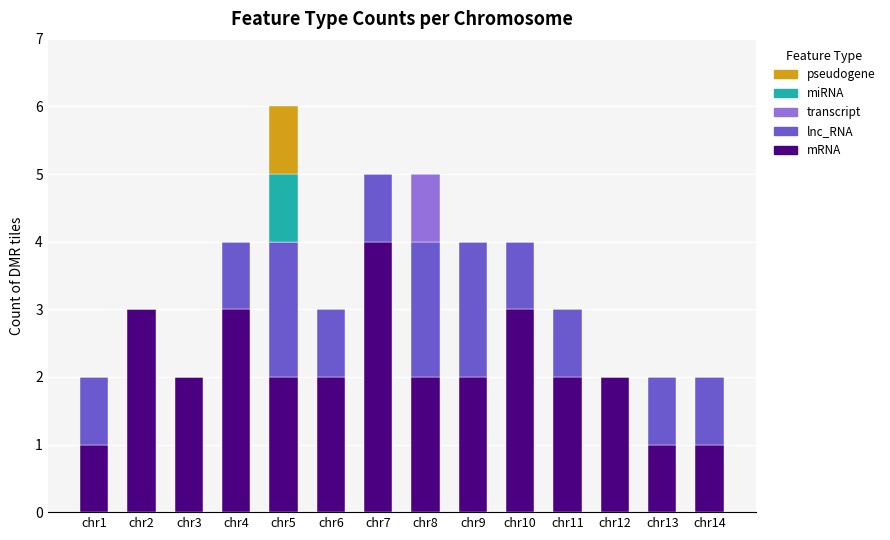

Count the number of categories in the chart.

14